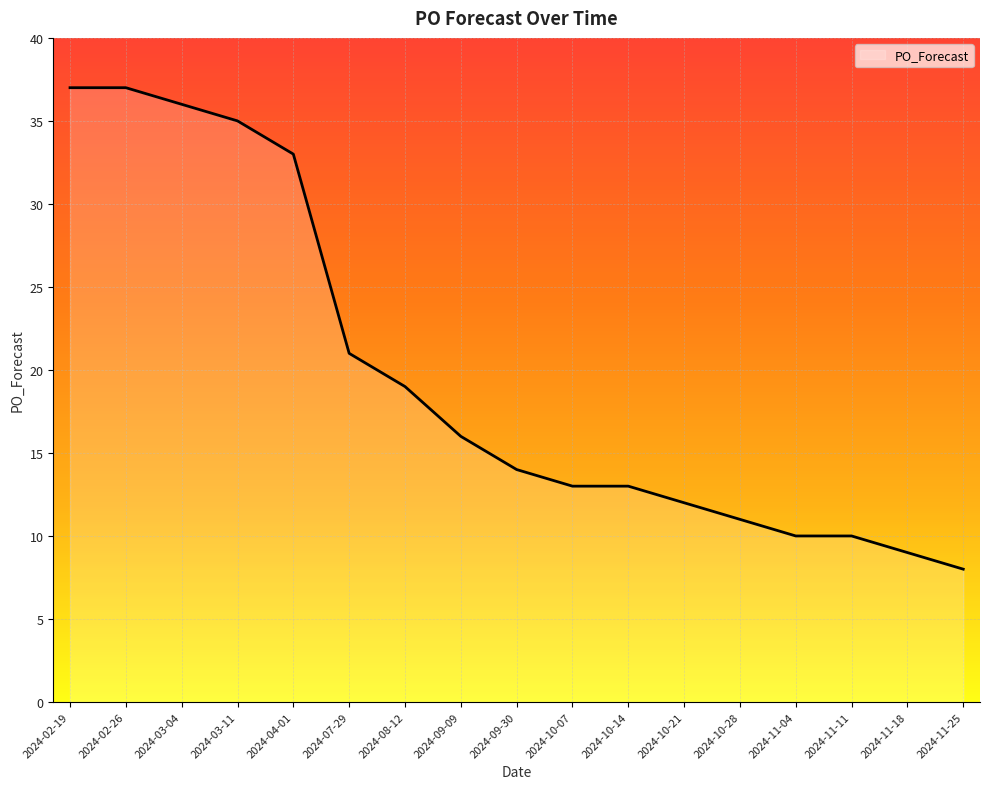

True or false: the data shows 6 at 2024-10-07.

False